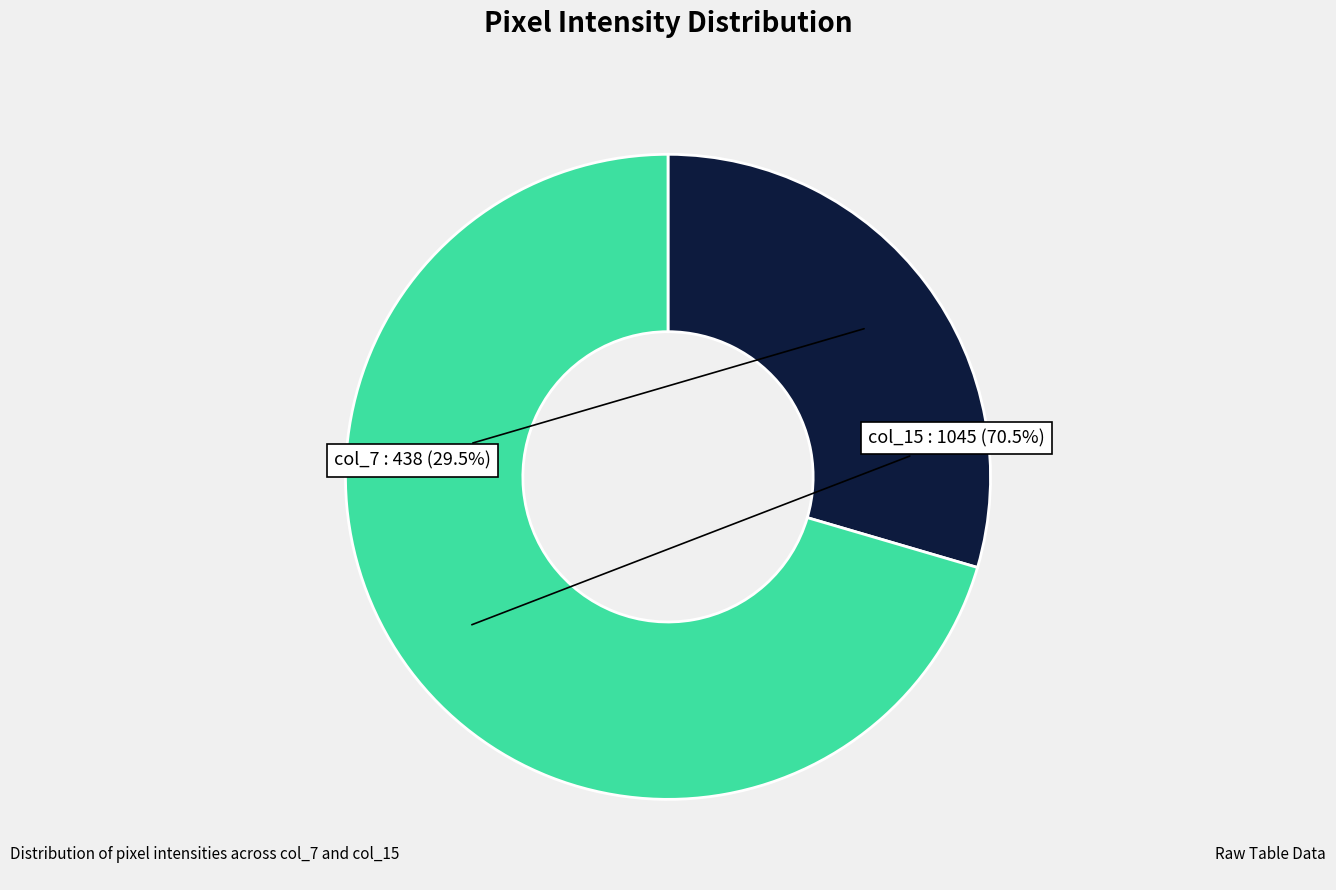

Is there any slice that represents more than half of the pie?

Yes